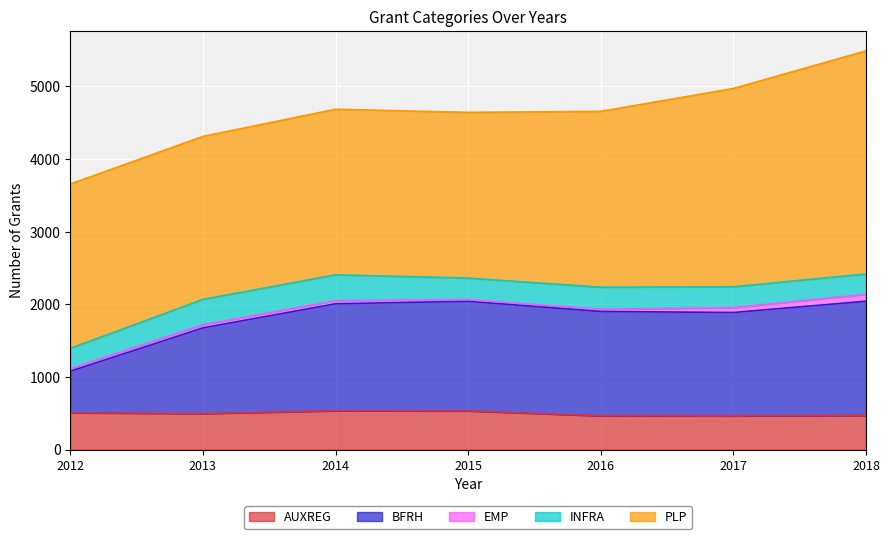

How many values in the INFRA series exceed 297?

3